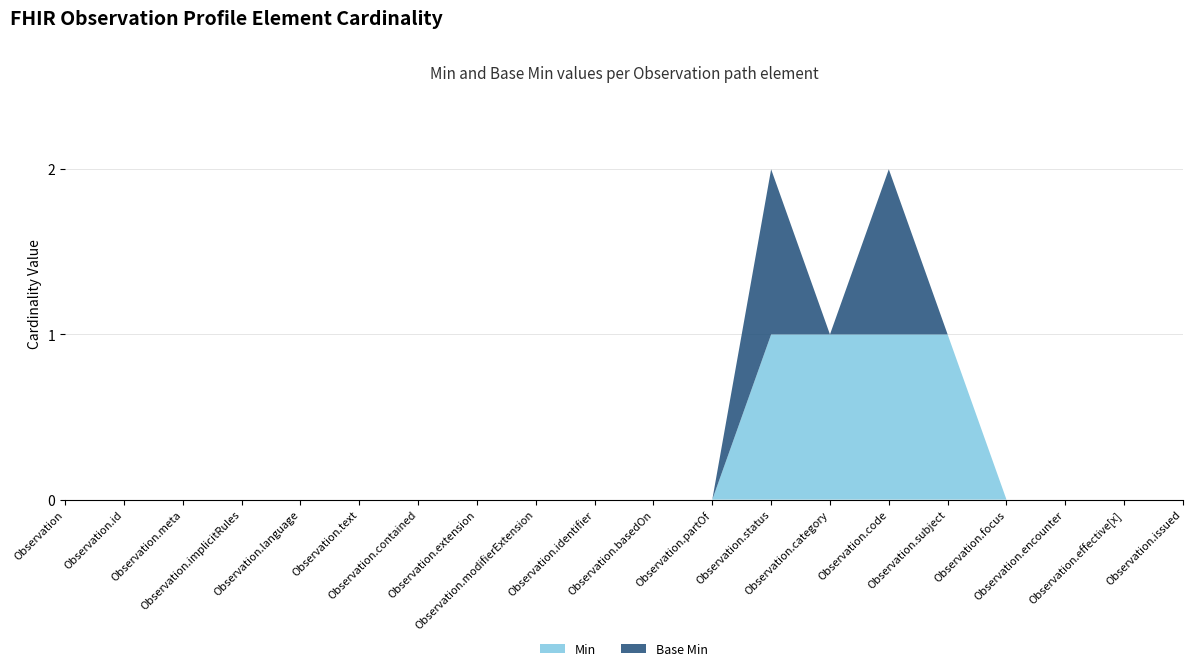

What are all the series names shown in the legend?

Min, Base Min